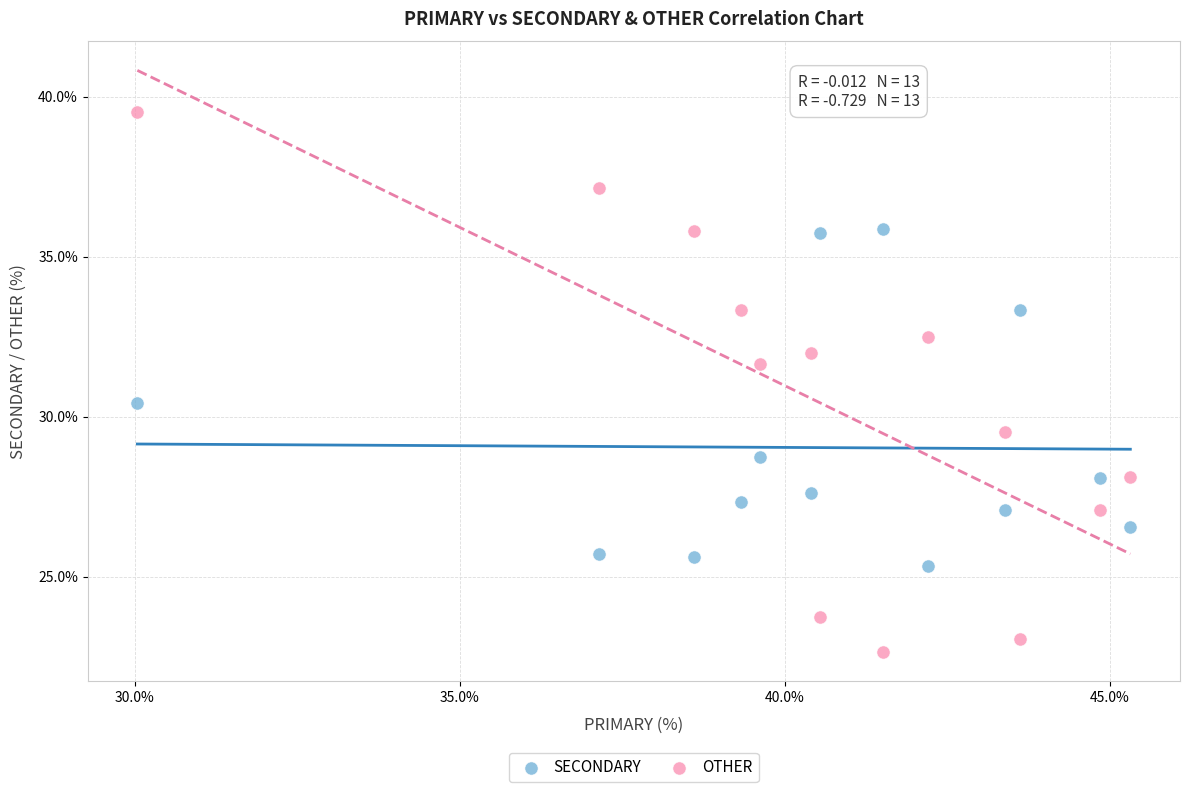

Across all data points, what is the range of X values (max minus min)?

15.3